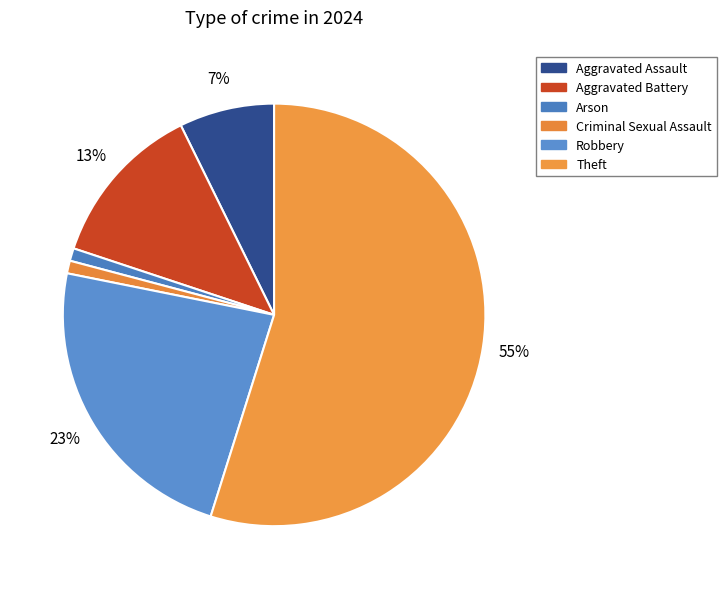

To the nearest percent, what portion does Criminal Sexual Assault represent?

1%